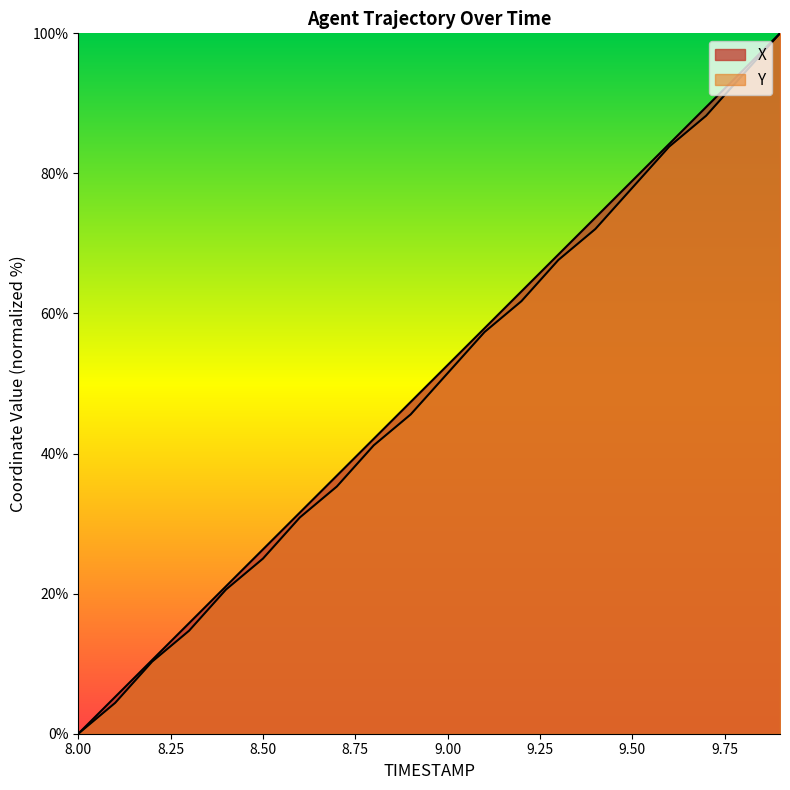

True or false: X and Y cross at least once.

False